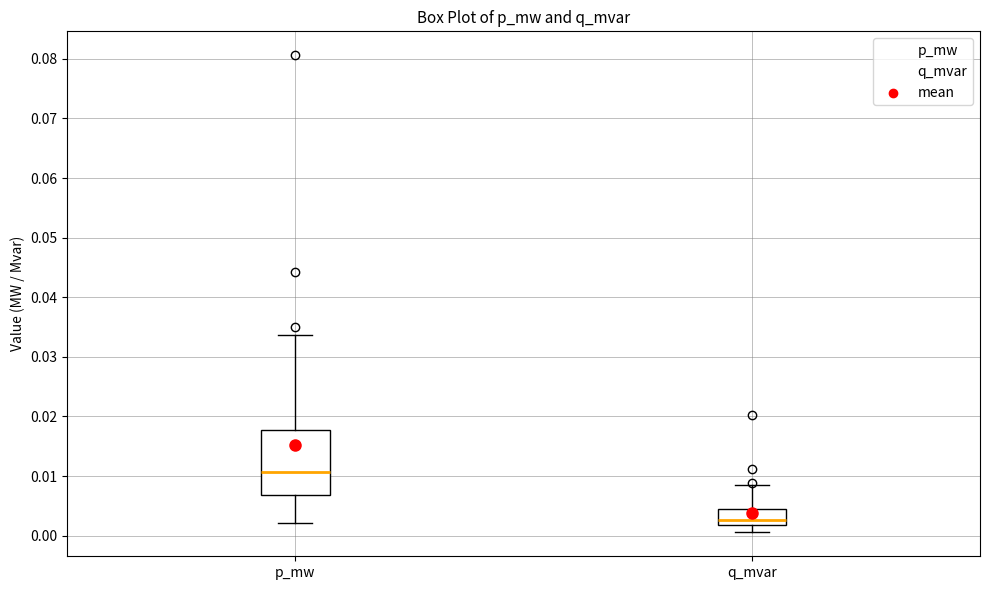

Which box has the lowest median line?

q_mvar